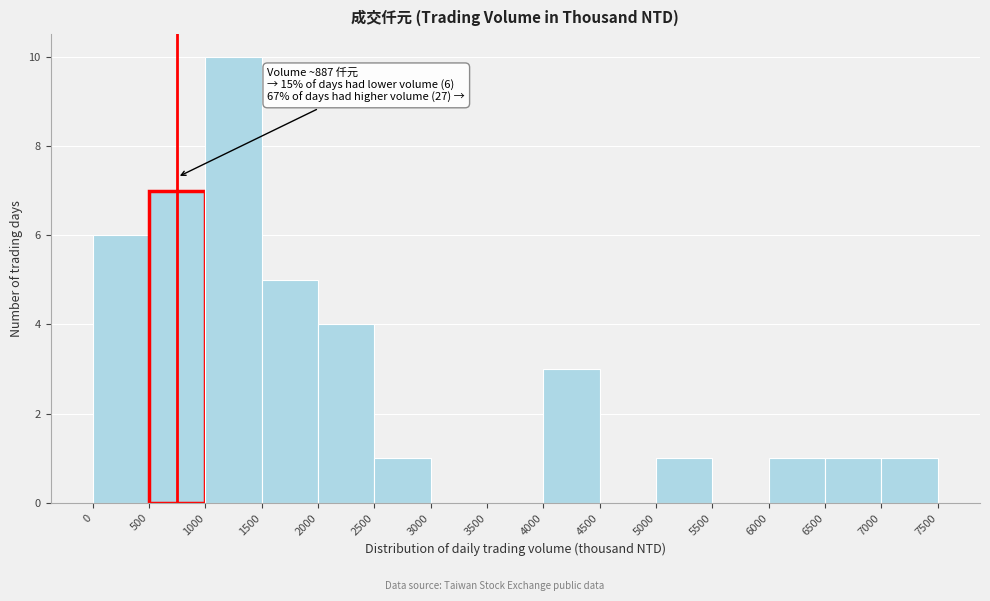

Over which range of the x-axis is the bar tallest?

1000 to 1500